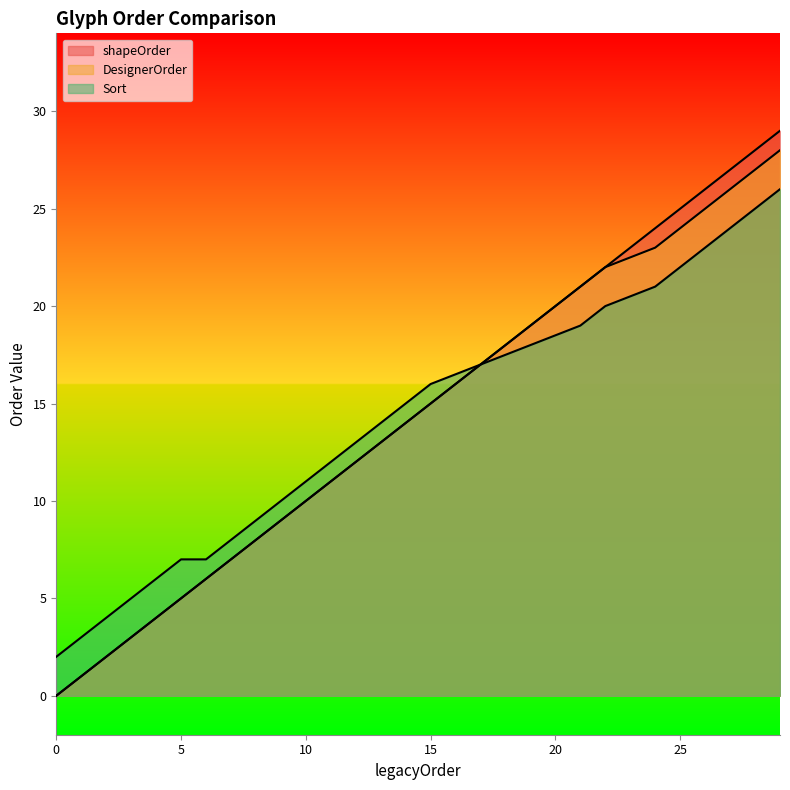

What is the difference between the second highest and minimum values in the shapeOrder series?

28